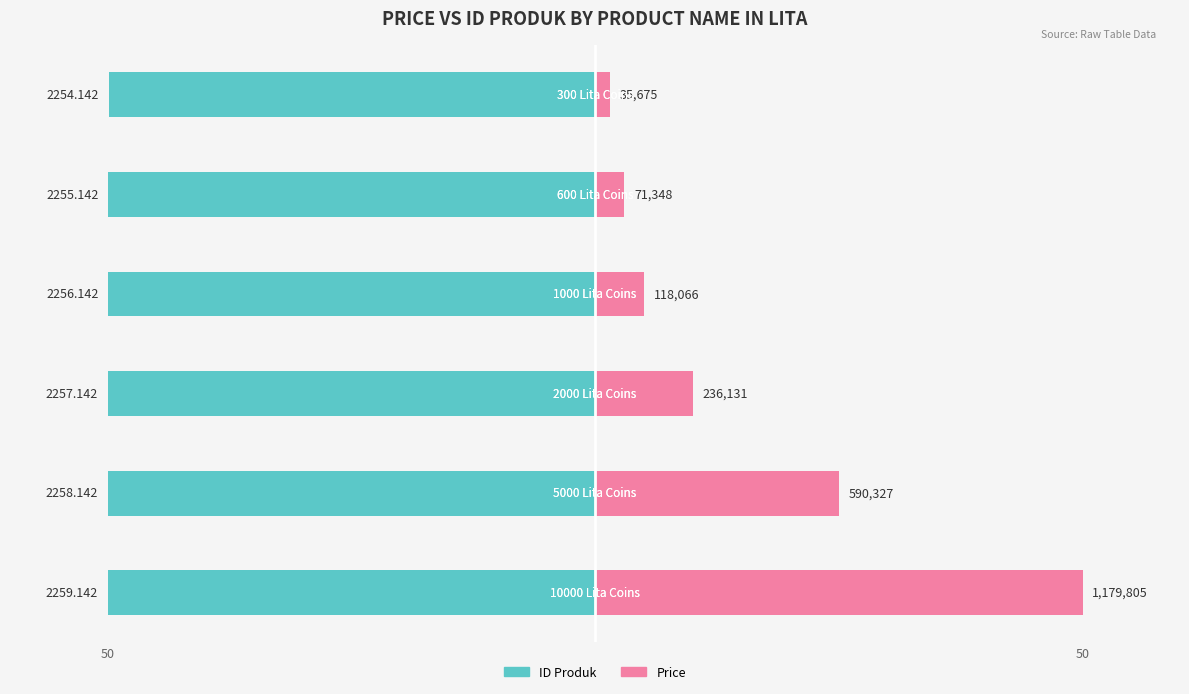

How many categories are shown in the chart?

6